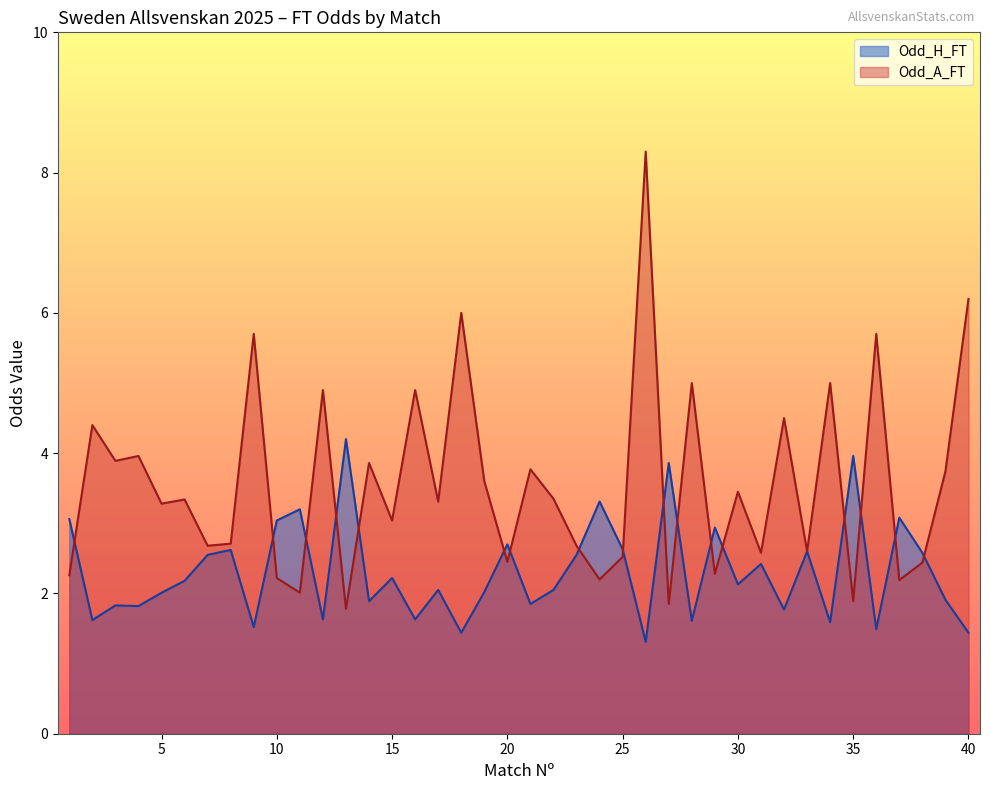

Does the chart display data point markers on the line(s)?

No